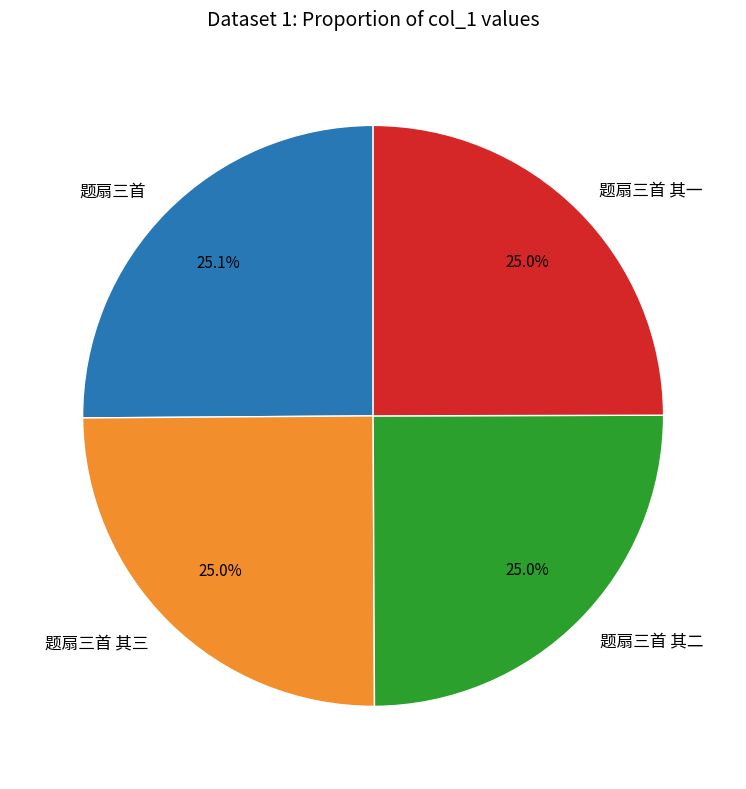

What is the ratio of the value at 题扇三首 其一 to the value at 题扇三首?

1.0